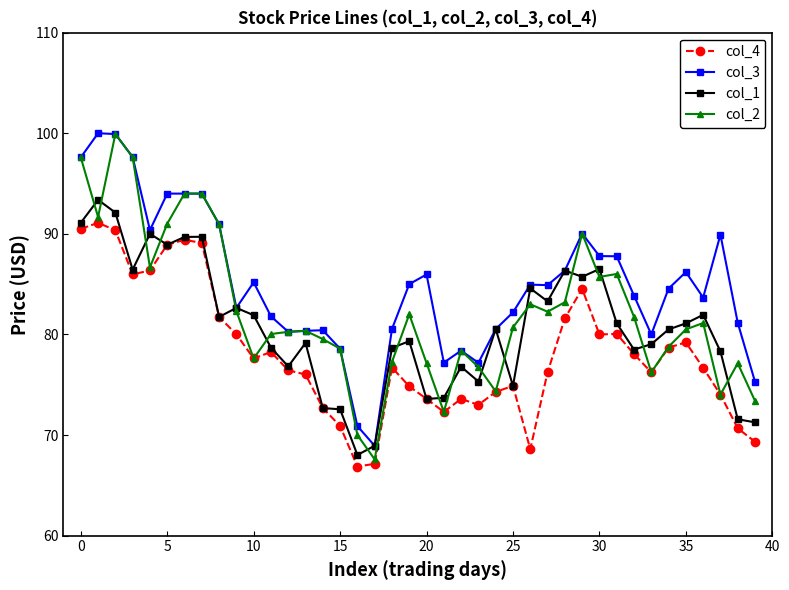

True or false: col_1 has more than 1 points higher than both neighbors.

True